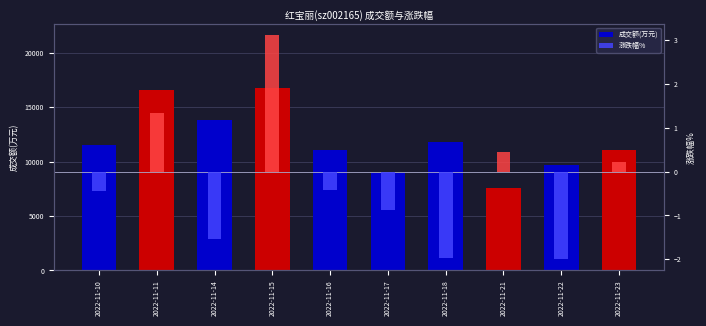

What are all the series names shown in the legend?

成交额(万元), 涨跌幅%